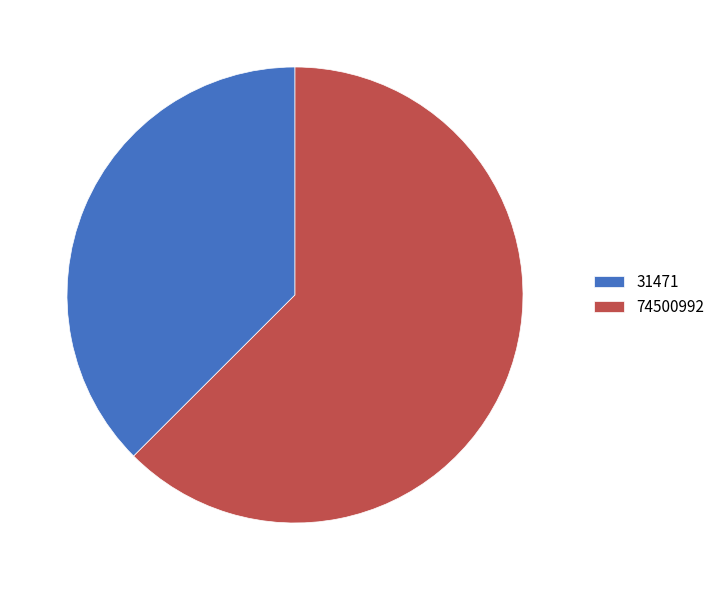

Is it true that 74500992 is 70% of the pie?

False